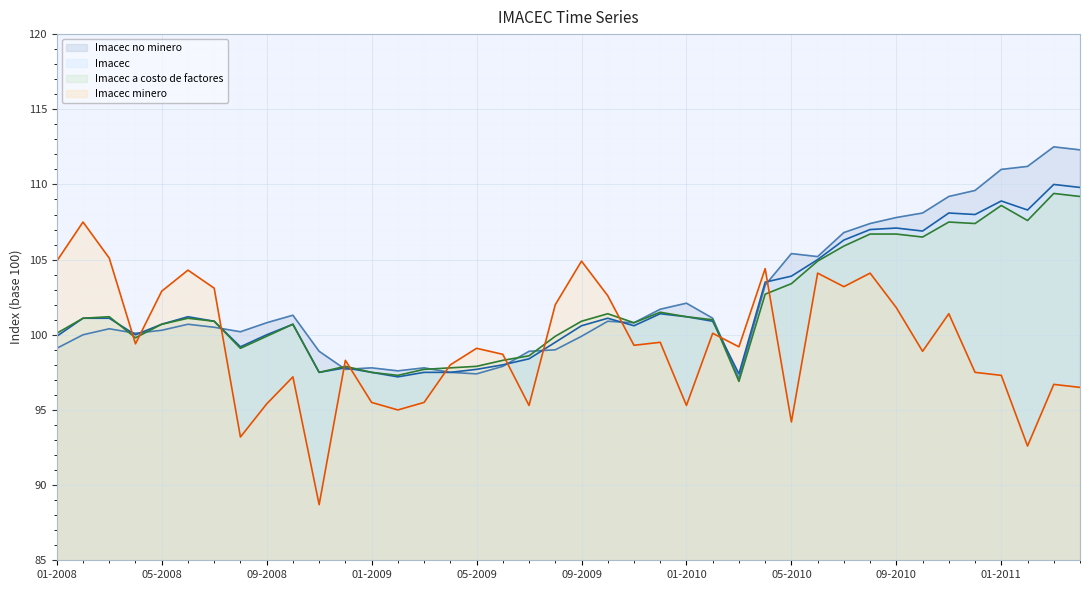

At 09-2009, list the series in order from largest to smallest.

Imacec minero, Imacec a costo de factores, Imacec, Imacec no minero